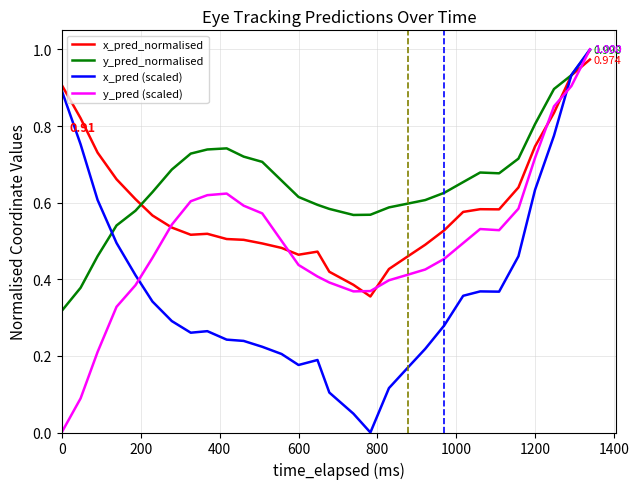

True or false: y_pred (scaled) and x_pred (scaled) intersect in this chart.

True